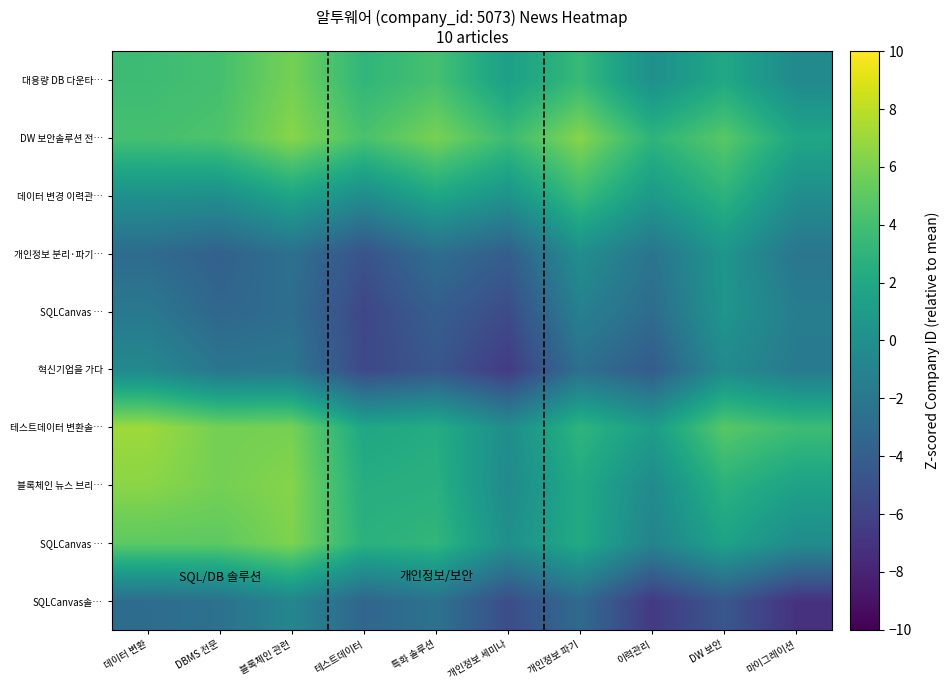

Which has a higher value, 개인정보 세미나 or 이력관리?

개인정보 세미나